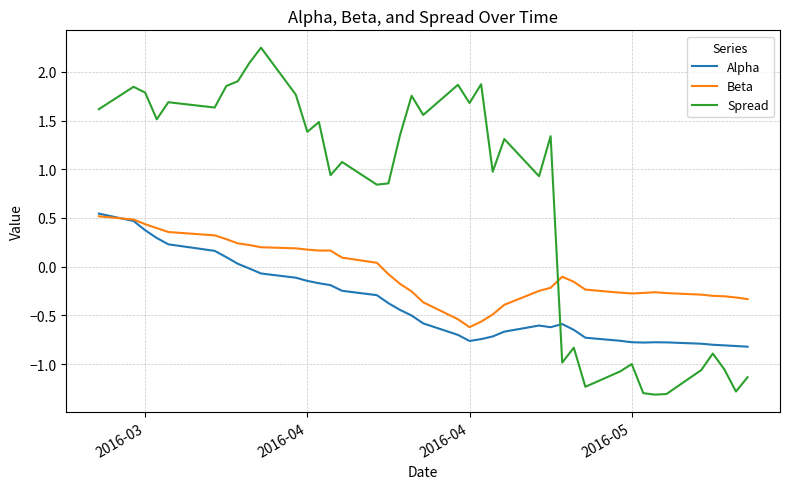

Is this an area chart (filled region under the line)?

No